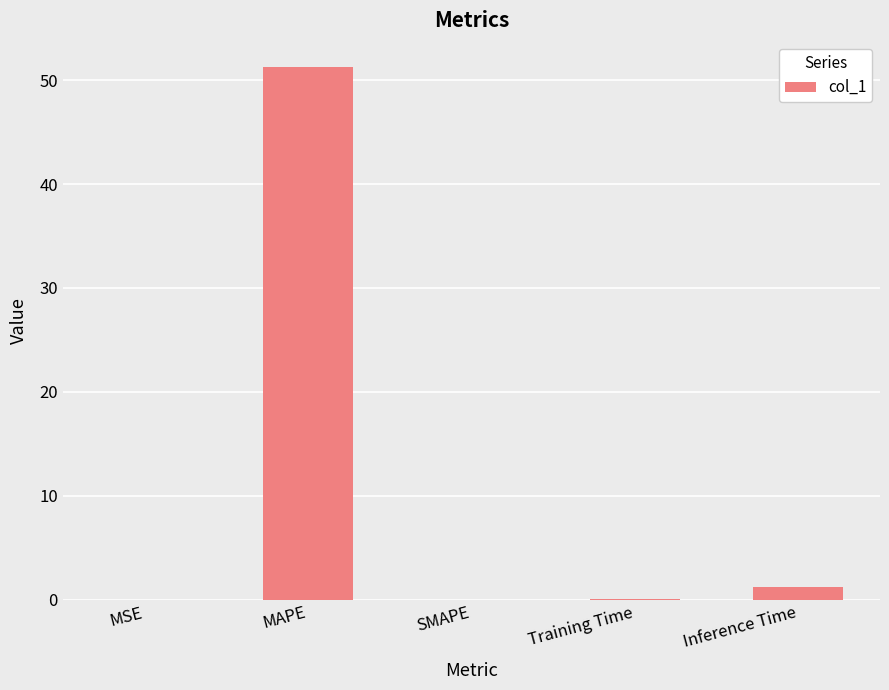

The value at SMAPE is 0.0. True or false?

True